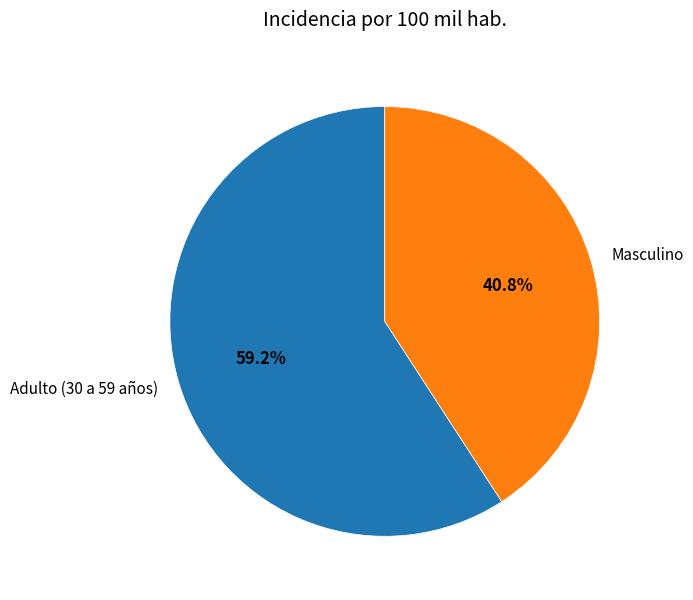

To the nearest percent, what percentage of the pie is Masculino?

41%